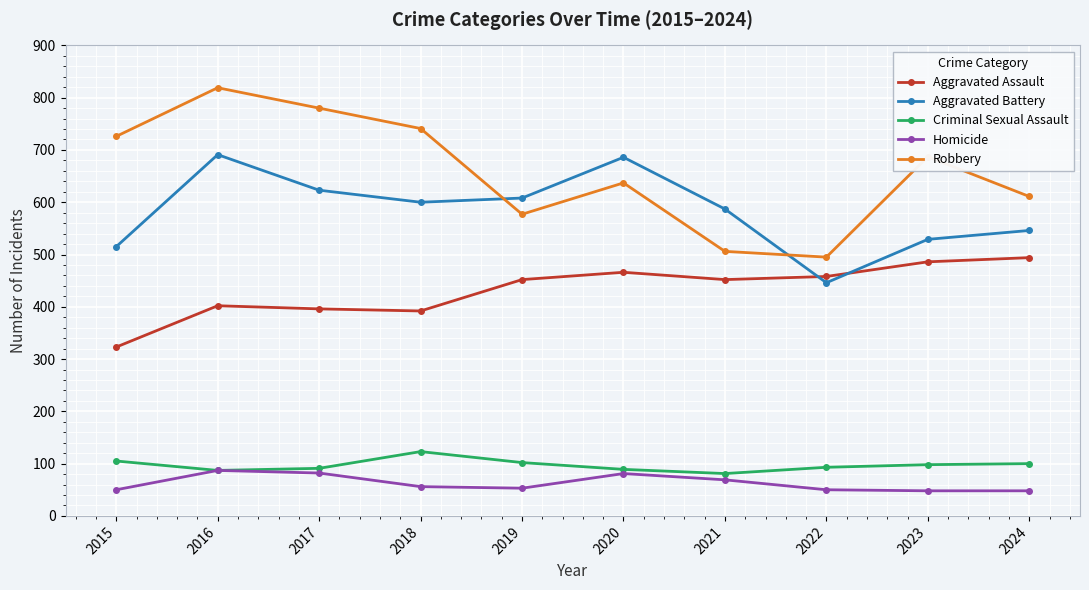

What is the average value of the Aggravated Assault series?

432